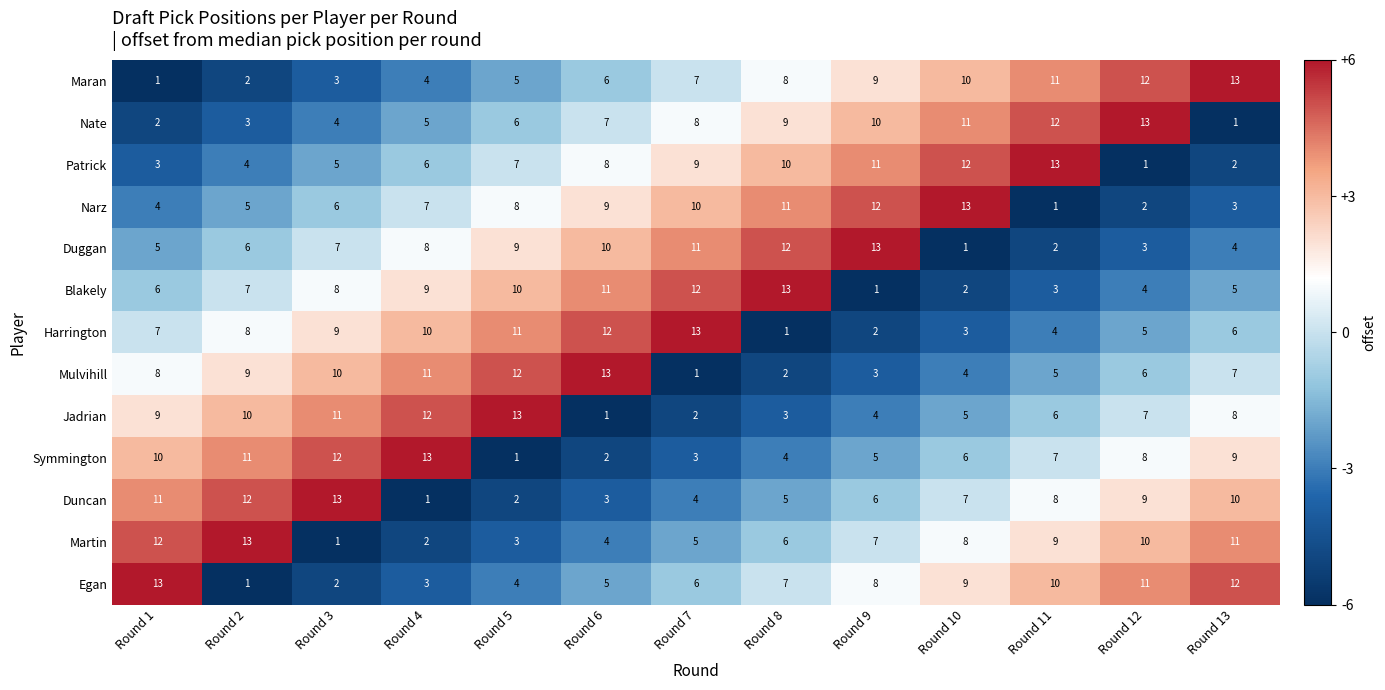

Rank the series at Round 11 from lowest to highest value.

Narz, Duggan, Blakely, Harrington, Mulvihill, Jadrian, Symmington, Duncan, Martin, Egan, Maran, Nate, Patrick